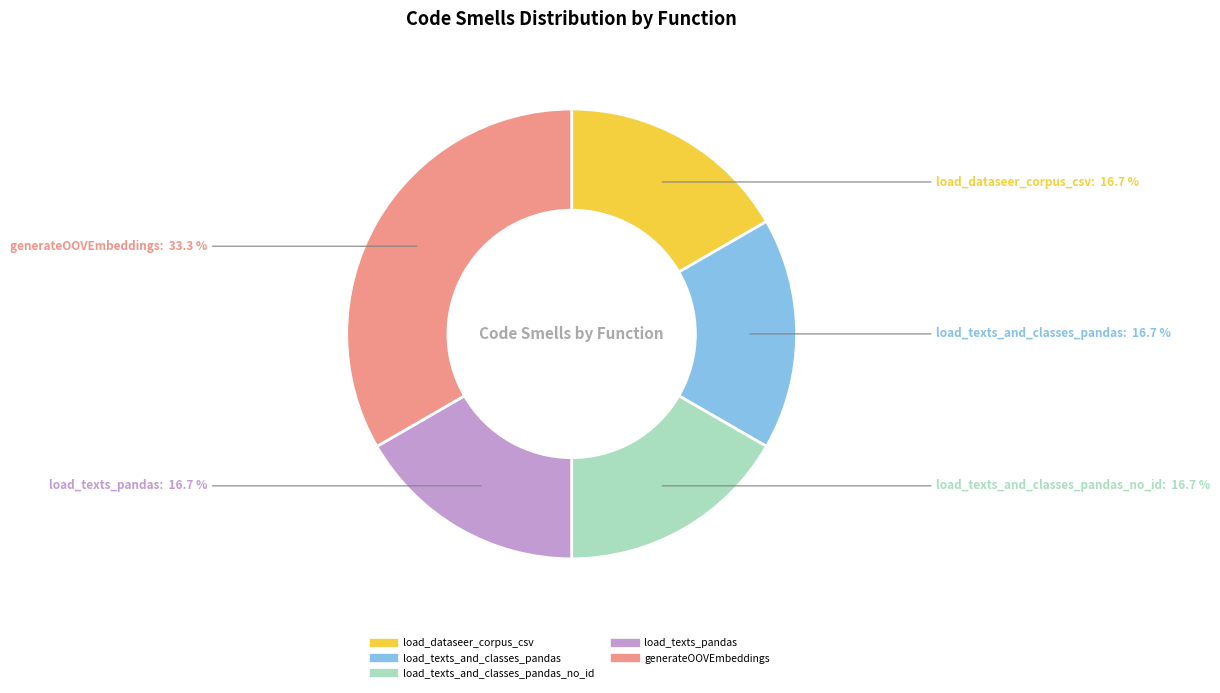

Is there a majority slice in this chart?

No